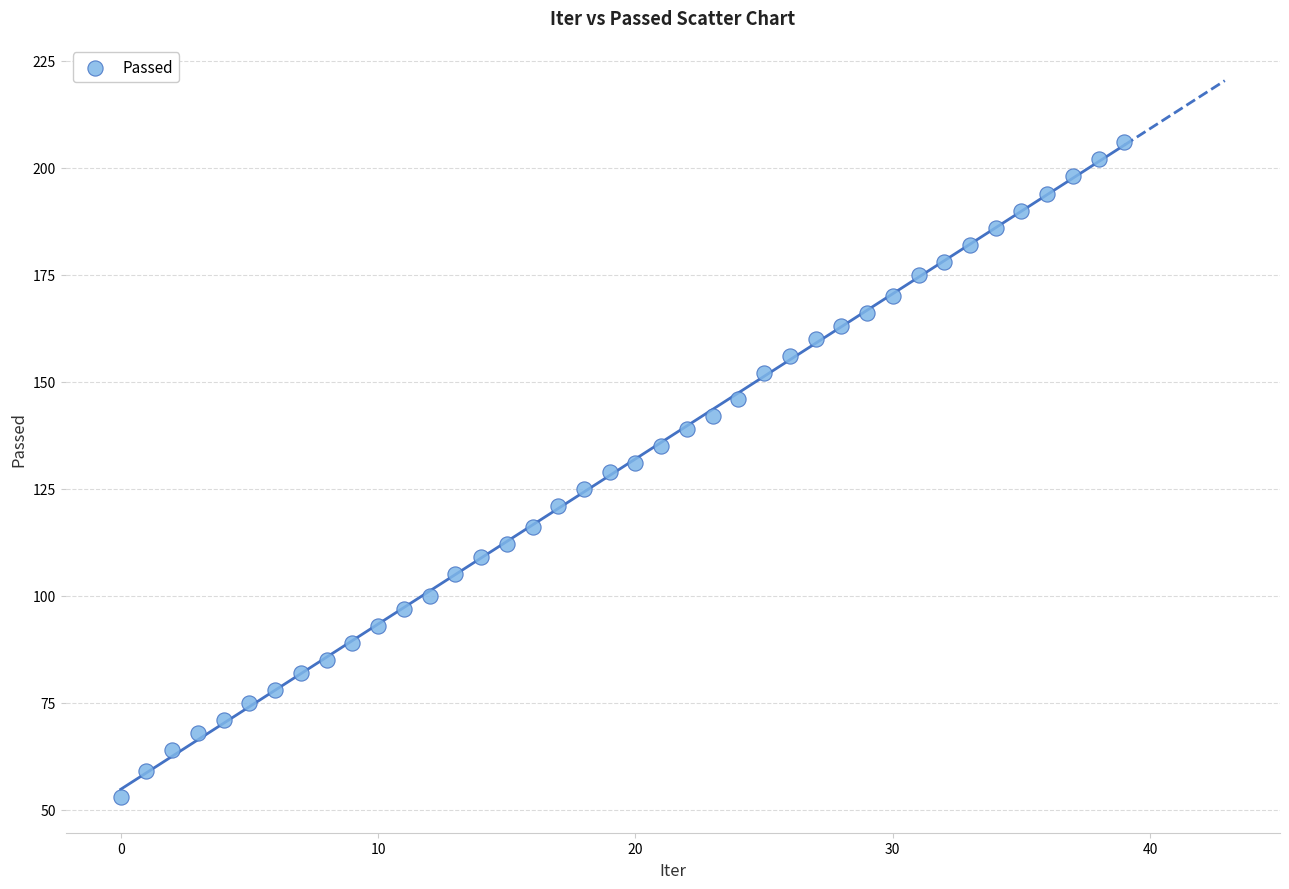

What is the range of Y values (max minus min)?

153